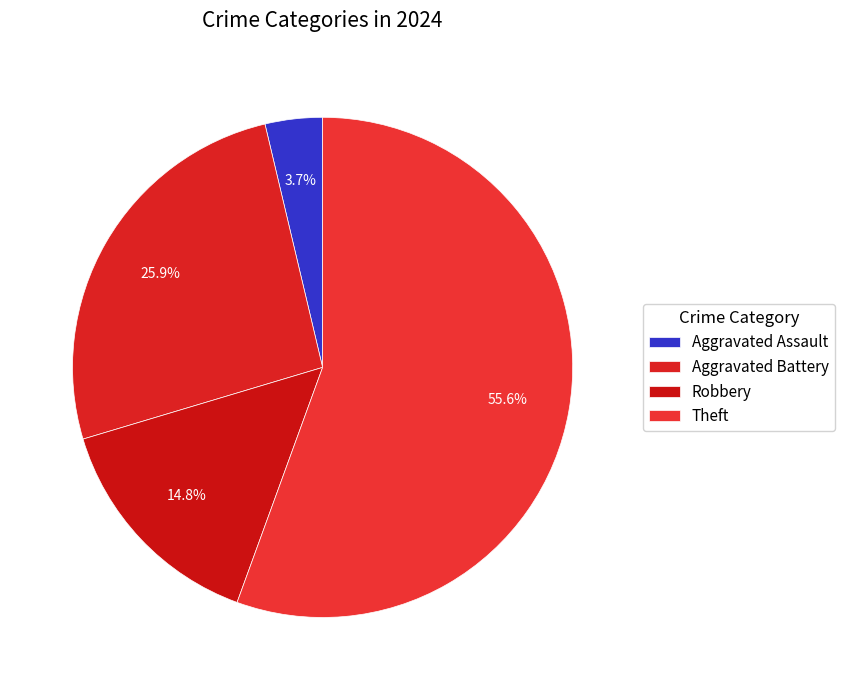

Which category has the smallest portion of the pie?

Aggravated Assault